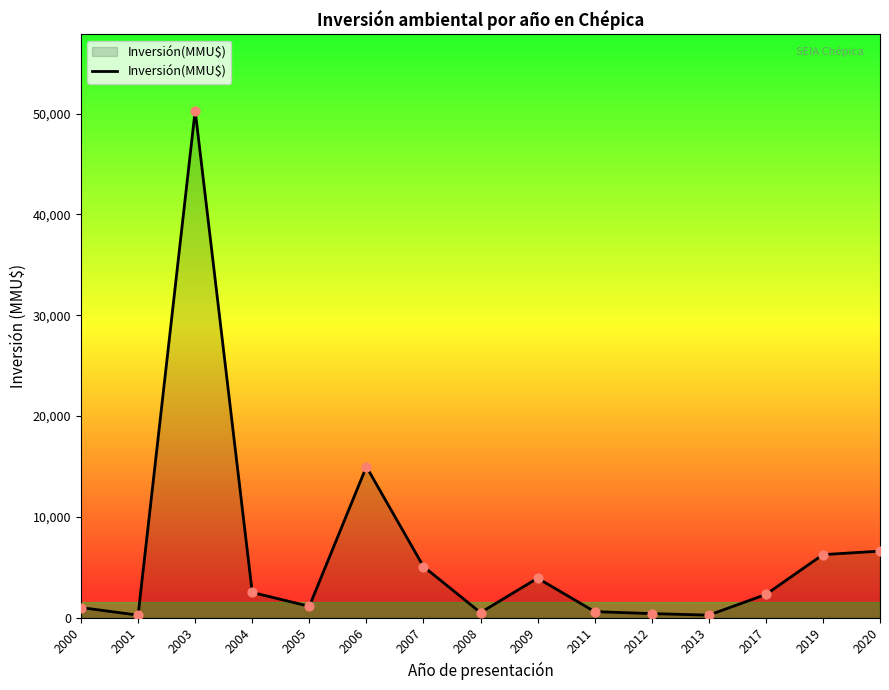

What is the change in value from 2009 to 2012?

-3514